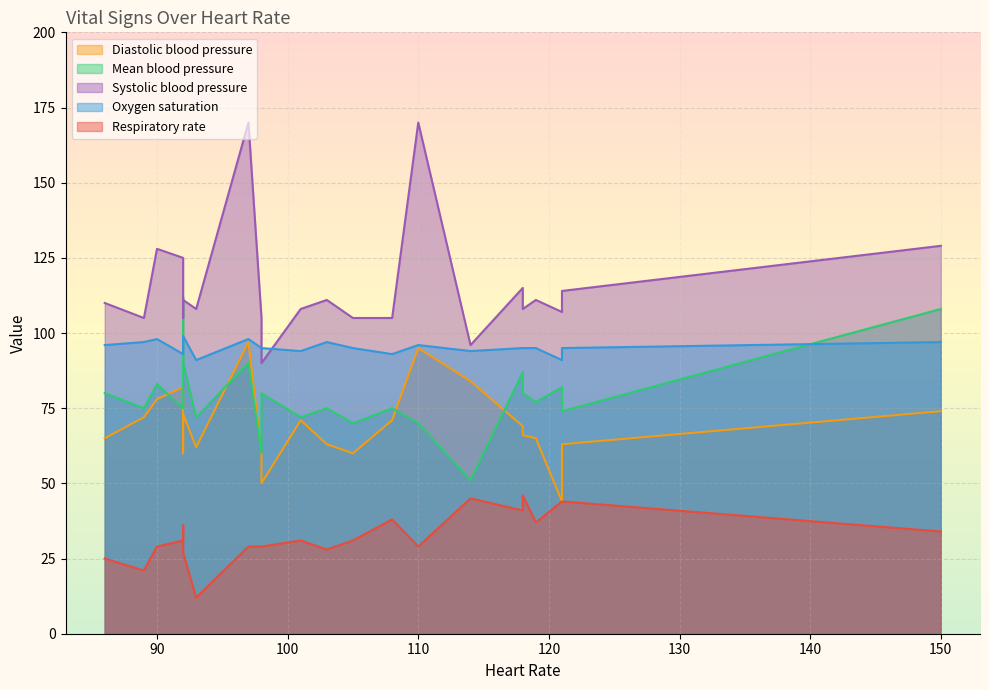

What is the average value of the Oxygen saturation series?

95